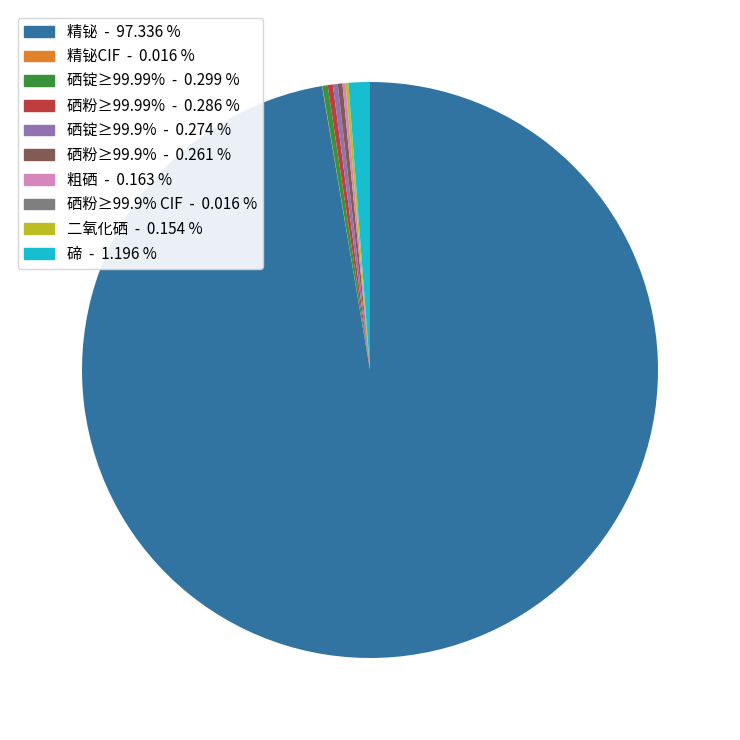

Does any single category account for the majority?

Yes